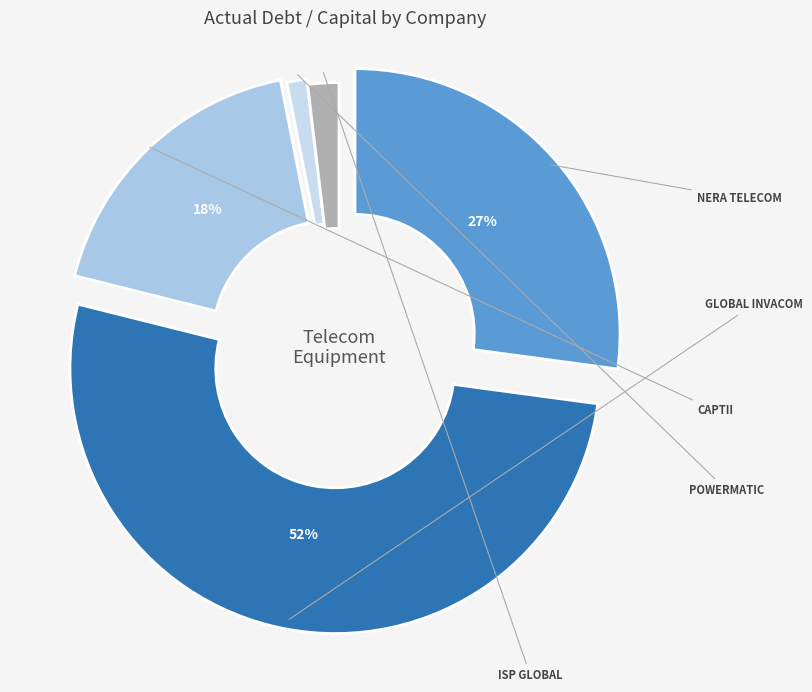

What is the smallest slice in the pie chart?

Powermatic Data Systems Limited (SGX:BCY)